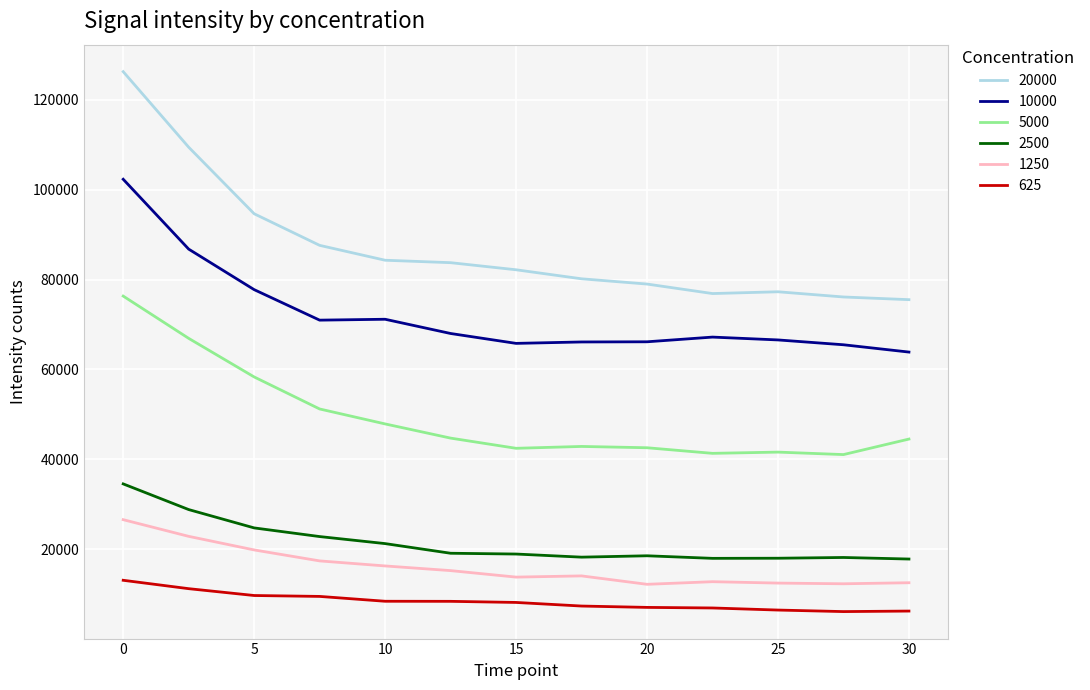

Which series has the largest range (max minus min)?

20000